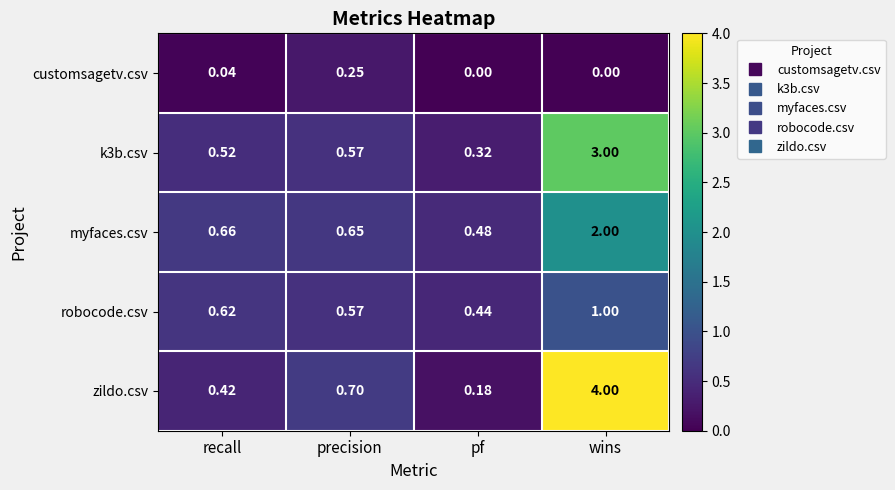

Rank the series at pf from highest to lowest value.

myfaces.csv, robocode.csv, k3b.csv, zildo.csv, customsagetv.csv